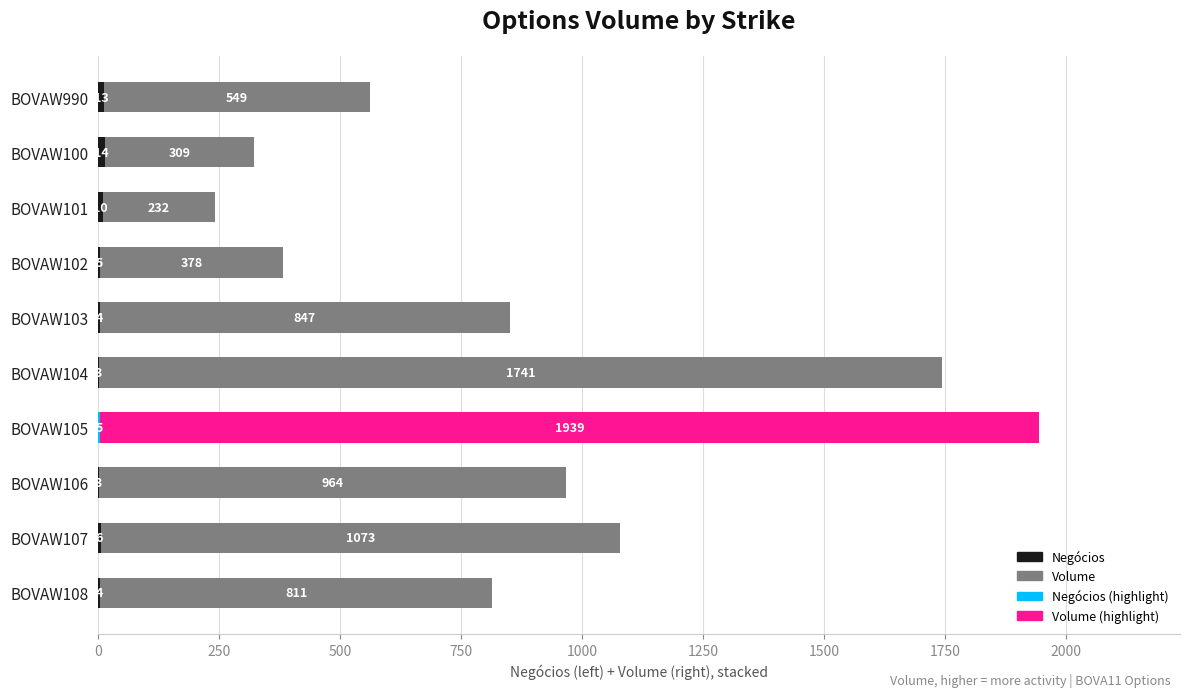

At which category is the sum across all series the highest?

BOVAW105